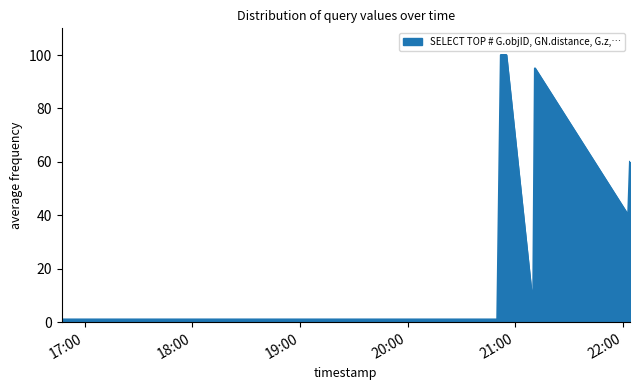

Does the chart have visible grid lines?

No